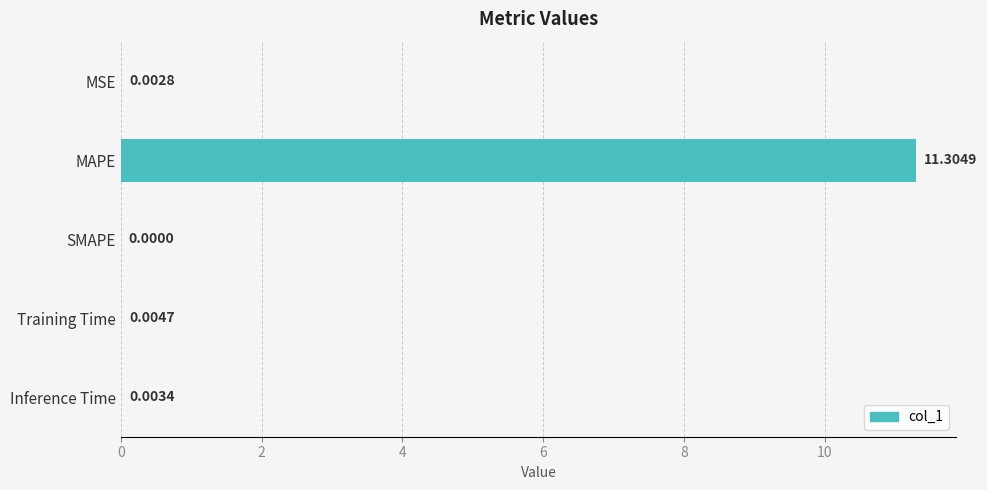

Where is the data nearest to the value 5?

Training Time